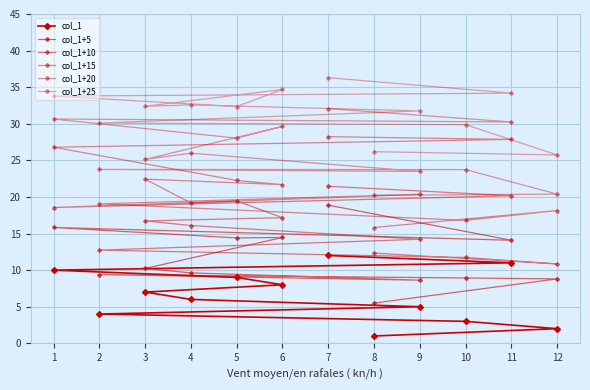

What are all the series names shown in the legend?

col_1, col_1+5, col_1+10, col_1+15, col_1+20, col_1+25